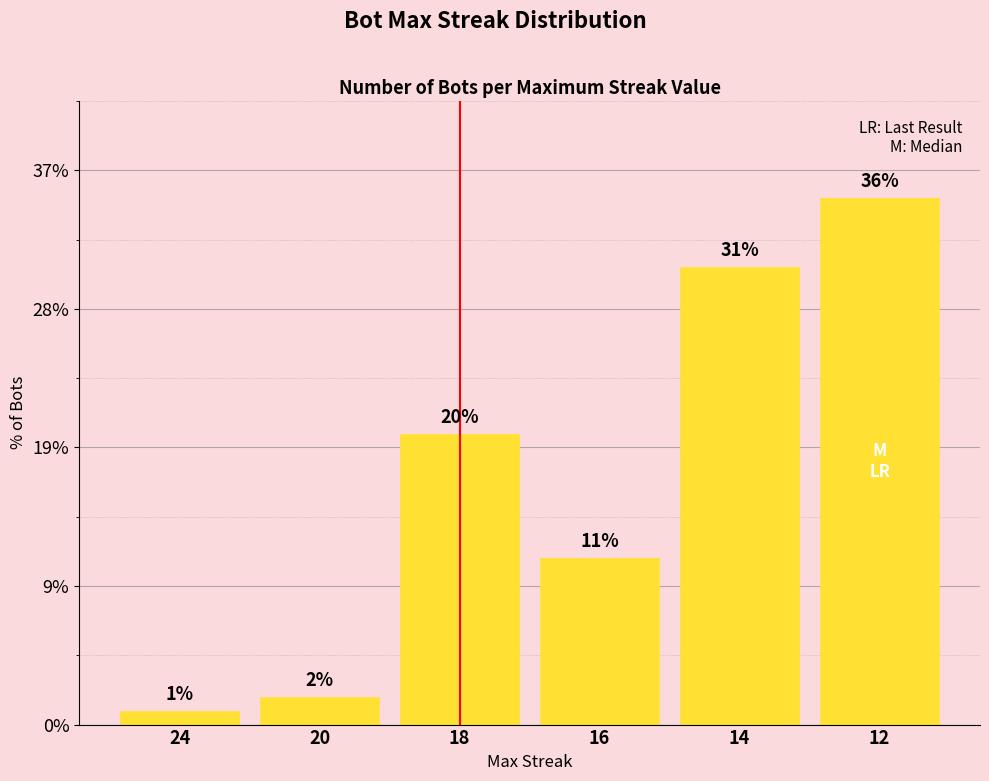

Is it true that the value at 12 is 54?

False